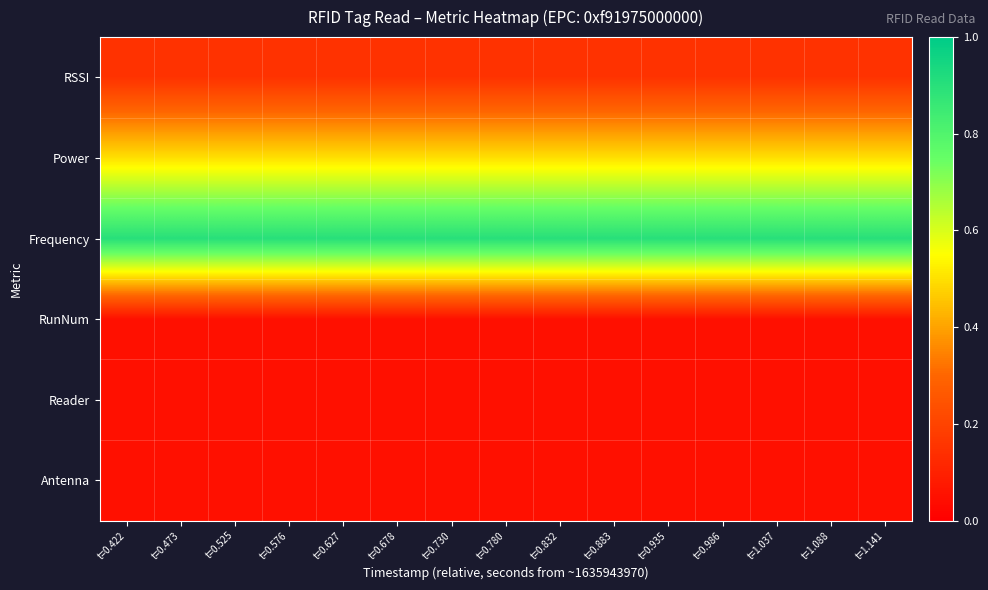

Reading left to right, transcribe all the data shown in this chart.

RSSI: t=0.422=0.1	t=0.473=0.1	t=0.525=0.1	t=0.576=0.1	t=0.627=0.1	t=0.678=0.1	t=0.730=0.1	t=0.780=0.1	t=0.832=0.1	t=0.883=0.1	t=0.935=0.1	t=0.986=0.1	t=1.037=0.1	t=1.088=0.1	t=1.141=0.1
Power: t=0.422=0.5	t=0.473=0.5	t=0.525=0.5	t=0.576=0.5	t=0.627=0.5	t=0.678=0.5	t=0.730=0.5	t=0.780=0.5	t=0.832=0.5	t=0.883=0.5	t=0.935=0.5	t=0.986=0.5	t=1.037=0.5	t=1.088=0.5	t=1.141=0.5
Frequency: t=0.422=0.9	t=0.473=0.9	t=0.525=0.9	t=0.576=0.9	t=0.627=0.9	t=0.678=0.9	t=0.730=0.9	t=0.780=0.9	t=0.832=0.9	t=0.883=0.9	t=0.935=0.9	t=0.986=0.9	t=1.037=0.9	t=1.088=0.9	t=1.141=0.9
RunNum: t=0.422=0.1	t=0.473=0.1	t=0.525=0.1	t=0.576=0.1	t=0.627=0.1	t=0.678=0.1	t=0.730=0.1	t=0.780=0.1	t=0.832=0.1	t=0.883=0.1	t=0.935=0.1	t=0.986=0.1	t=1.037=0.1	t=1.088=0.1	t=1.141=0.1
Reader: t=0.422=0.1	t=0.473=0.1	t=0.525=0.1	t=0.576=0.1	t=0.627=0.1	t=0.678=0.1	t=0.730=0.1	t=0.780=0.1	t=0.832=0.1	t=0.883=0.1	t=0.935=0.1	t=0.986=0.1	t=1.037=0.1	t=1.088=0.1	t=1.141=0.1
Antenna: t=0.422=0.1	t=0.473=0.1	t=0.525=0.1	t=0.576=0.1	t=0.627=0.1	t=0.678=0.1	t=0.730=0.1	t=0.780=0.1	t=0.832=0.1	t=0.883=0.1	t=0.935=0.1	t=0.986=0.1	t=1.037=0.1	t=1.088=0.1	t=1.141=0.1